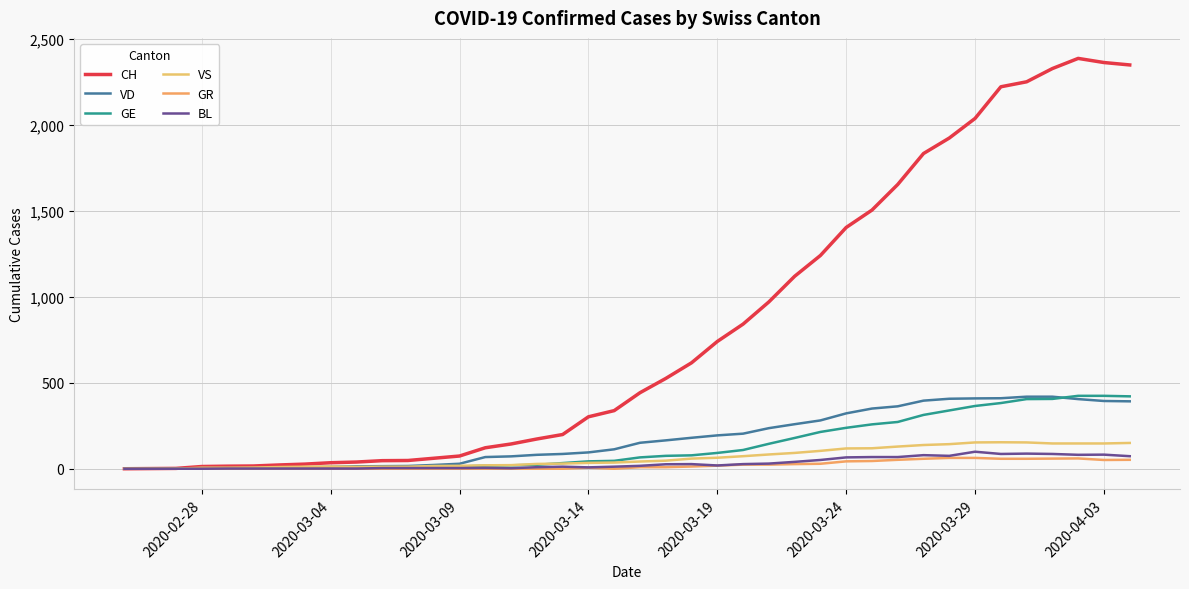

How many lines are shown in the chart?

6